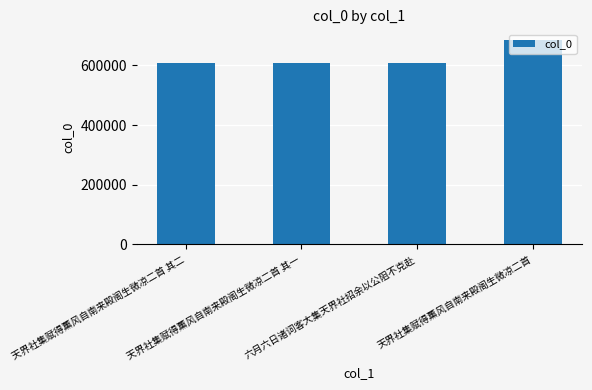

How many data points does each series have?

4